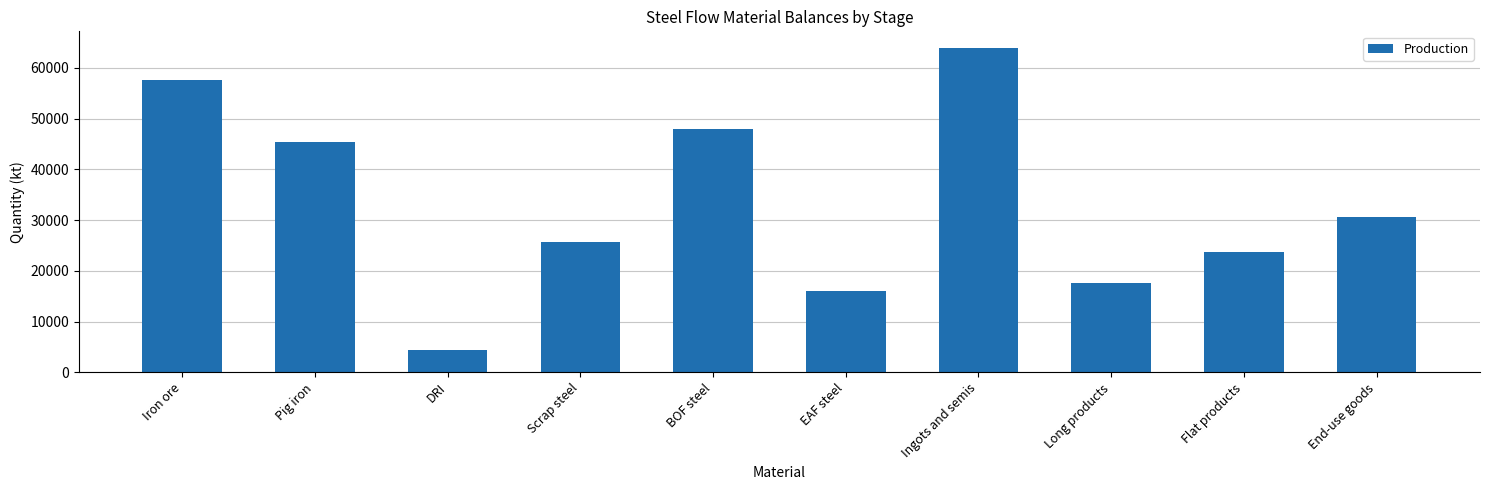

Where is the data nearest to the value 34159?

End-use goods